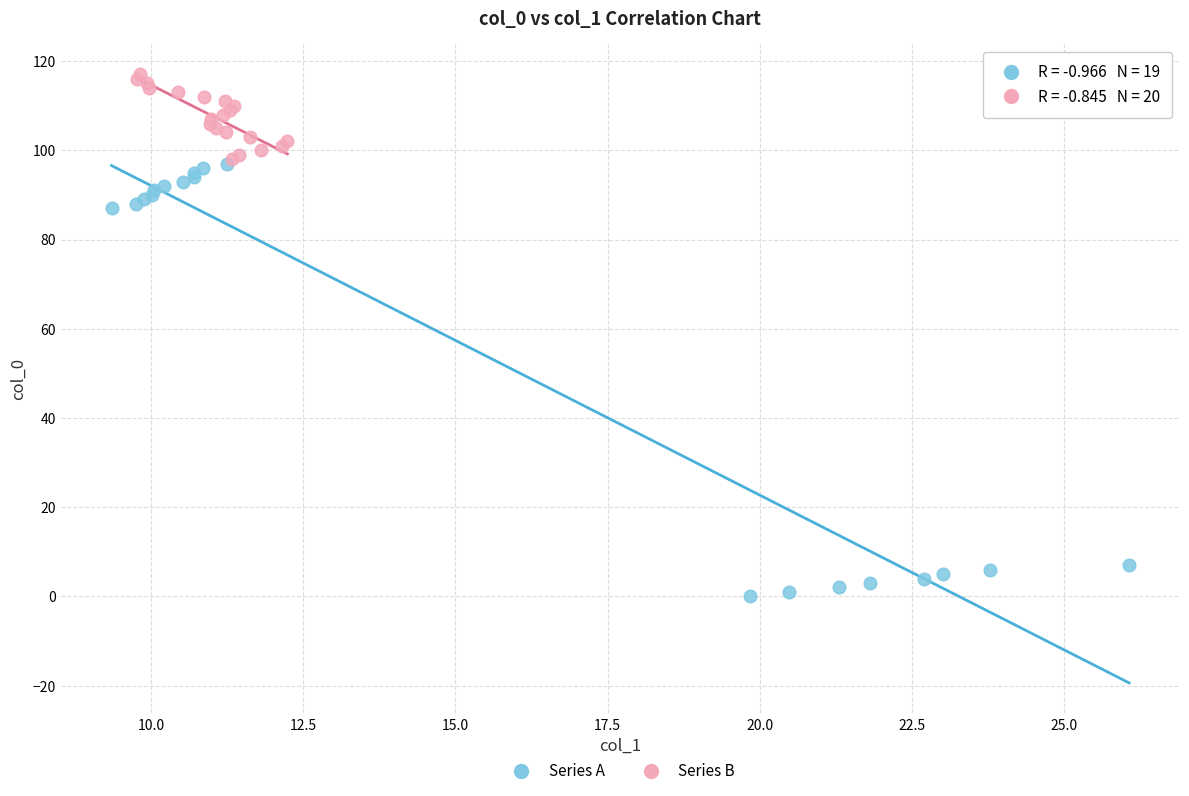

Which series contains the highest Y value?

Series B